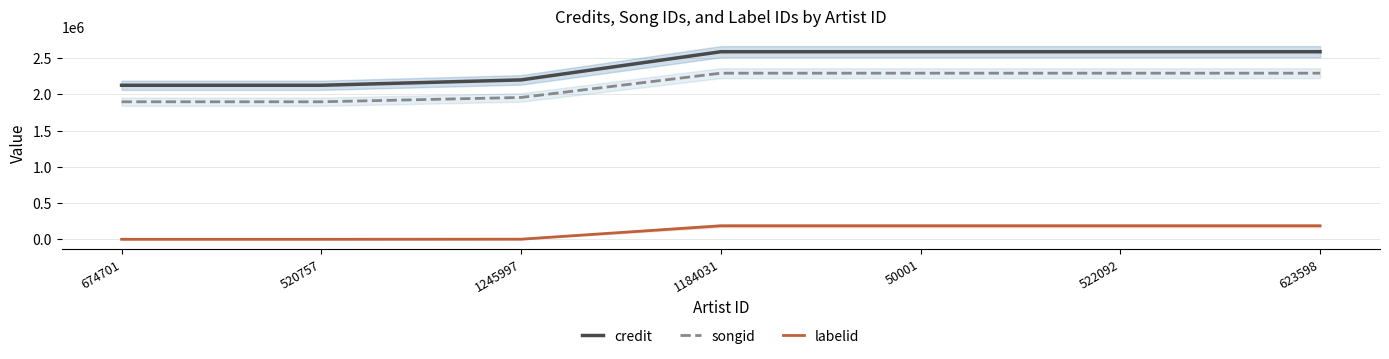

Which series has the largest total across all categories?

credit